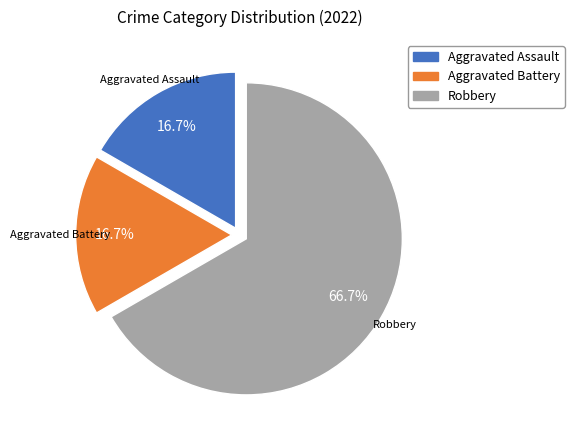

What percentage is the Aggravated Assault slice, to the nearest percent?

17%